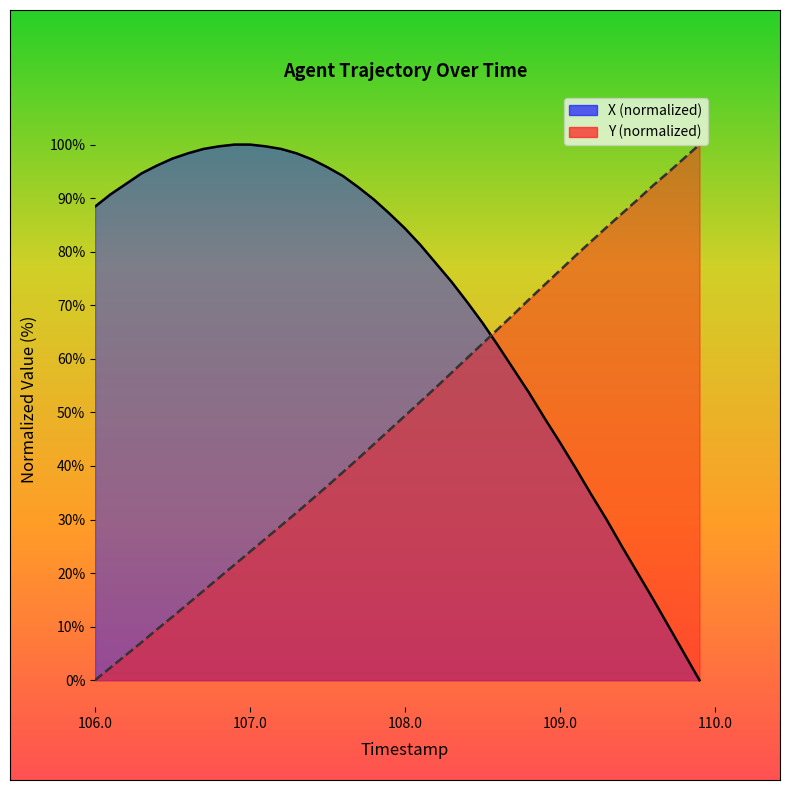

How many lines are shown in the chart?

2